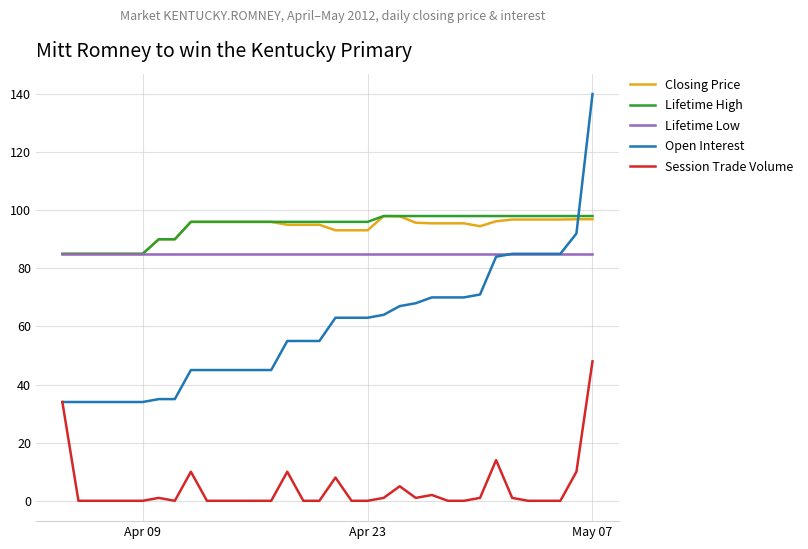

Which series has the largest range (max minus min)?

Open Interest